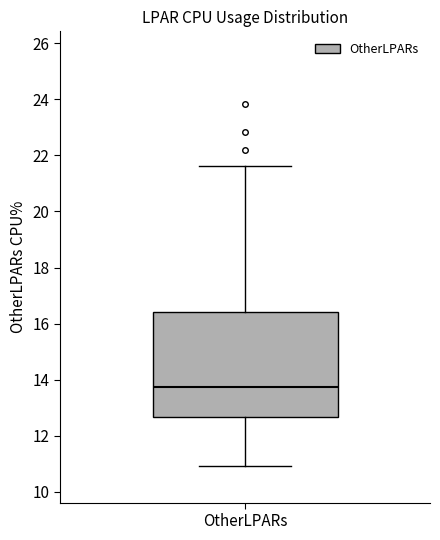

Where is the upper edge of the box for OtherLPARs on the y-axis? The values are not printed on the chart, so give them approximately, as read against the axis.

16.4